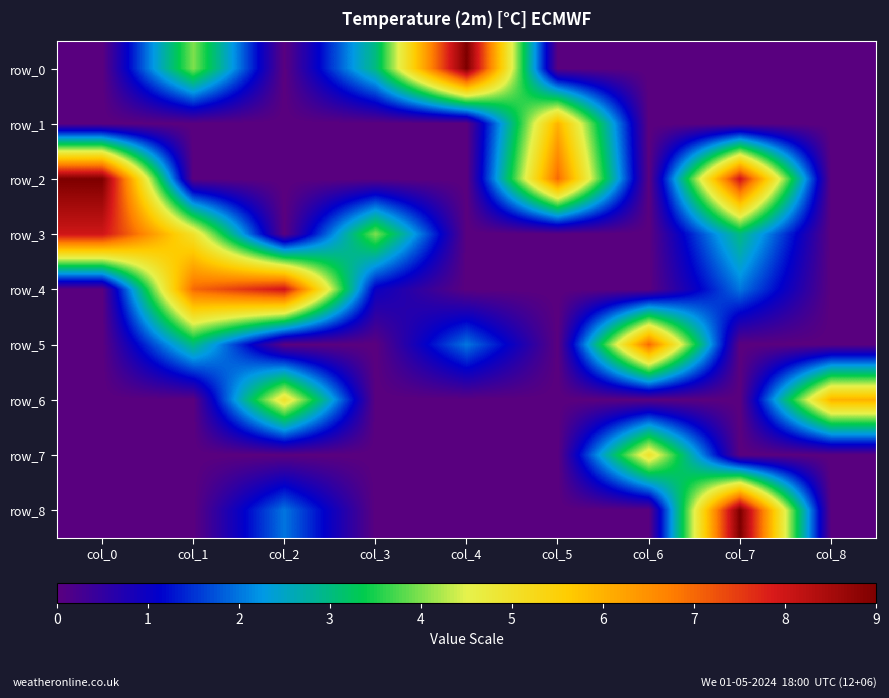

How many data points in row_8 are above 0?

2